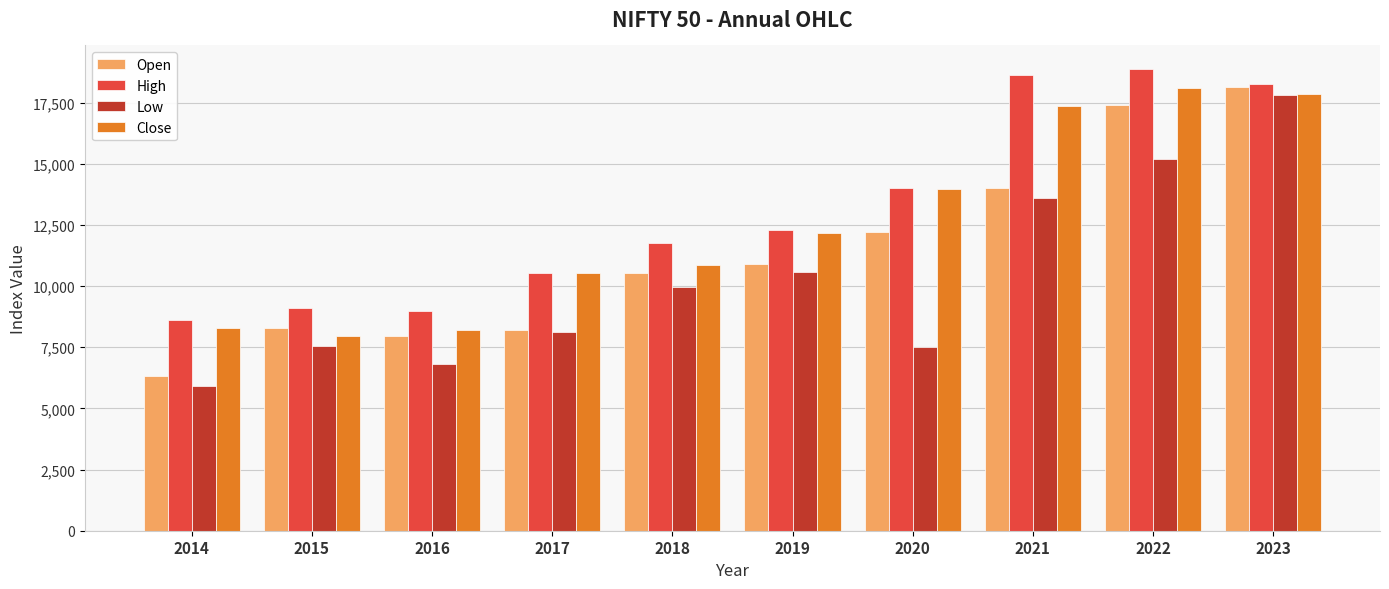

Which label corresponds to the smallest value in the chart?

2014